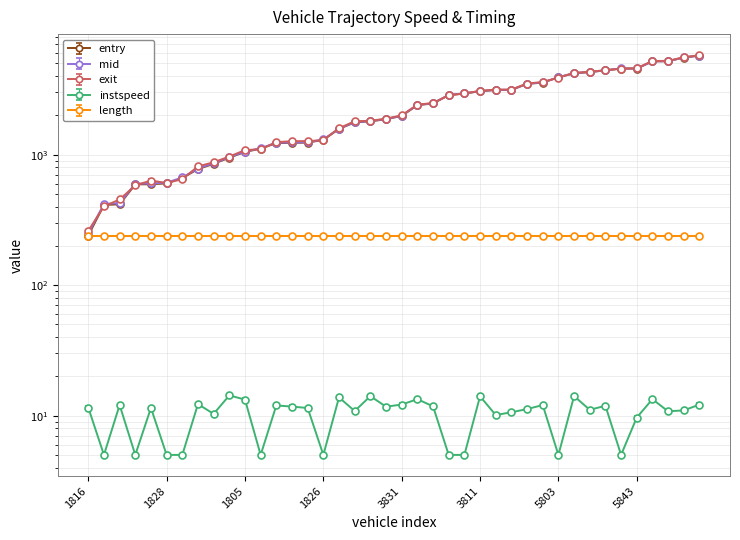

True or false: mid has more than 2 points higher than both neighbors.

False